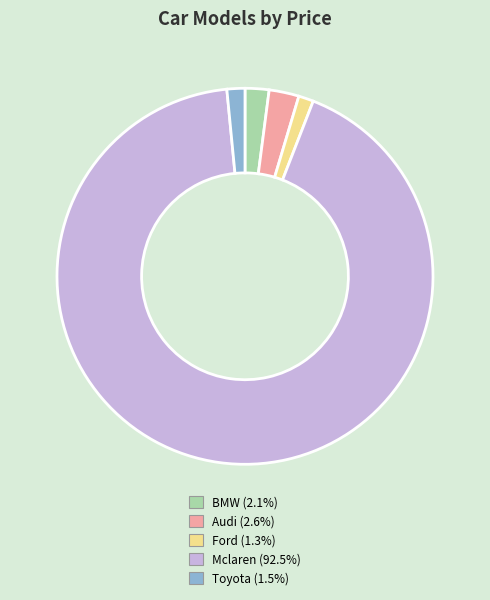

The Mclaren slice represents 99% of the pie. True or false?

False